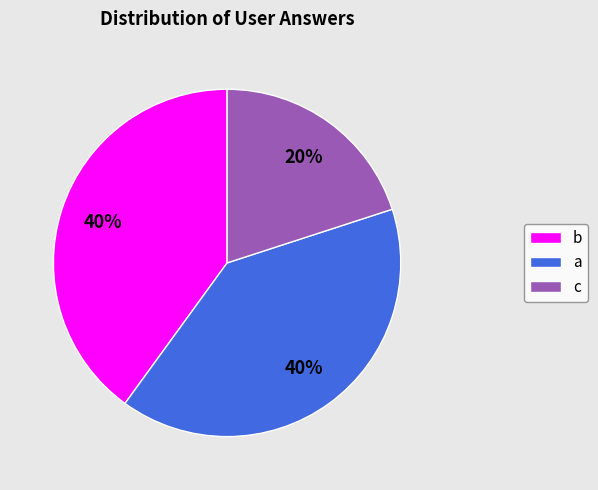

To the nearest percent, what percentage of the pie is c?

20%